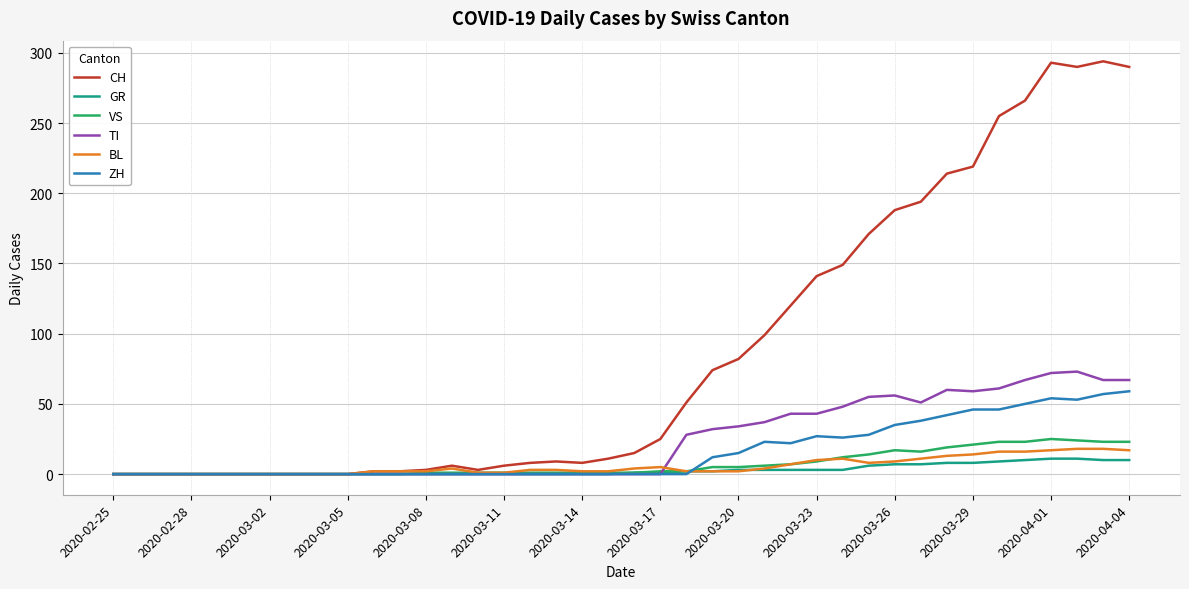

Which series has the widest spread of values?

CH